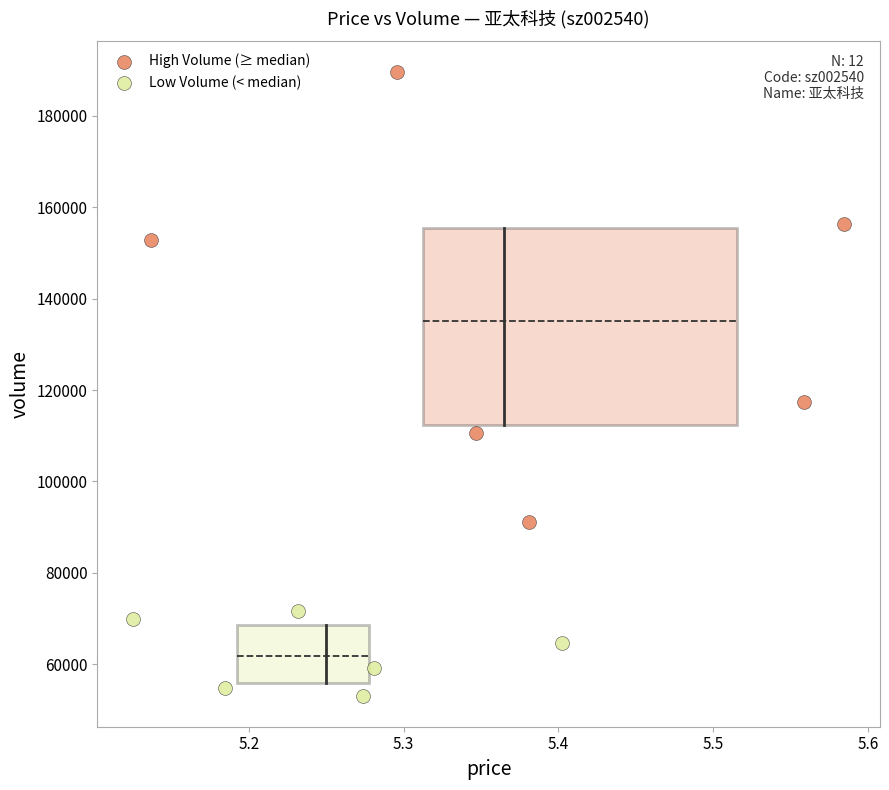

Which series reaches the minimum Y coordinate?

Low Volume (< median)